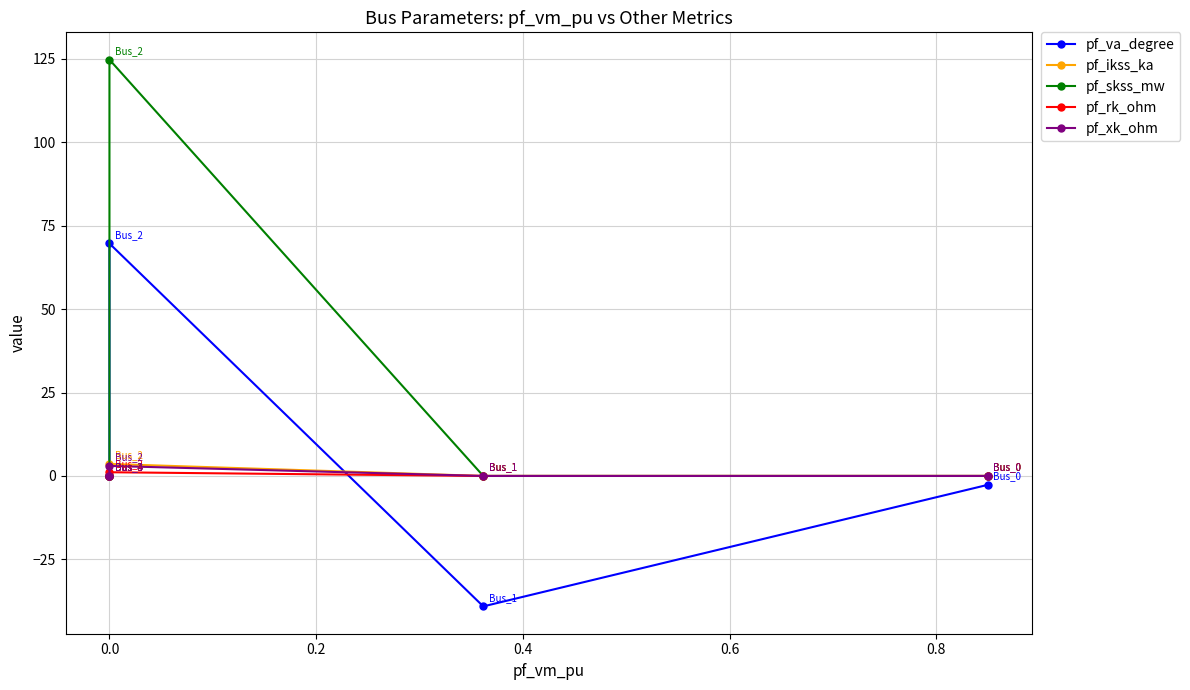

Rank the series by their maximum value, from highest to lowest.

pf_skss_mw, pf_va_degree, pf_ikss_ka, pf_xk_ohm, pf_rk_ohm